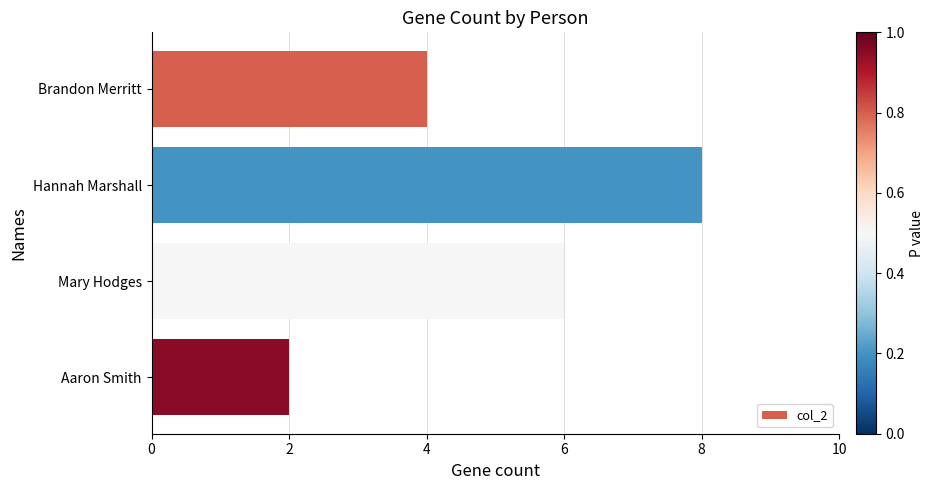

Rank the categories by value from lowest to highest.

Aaron Smith, Brandon Merritt, Mary Hodges, Hannah Marshall